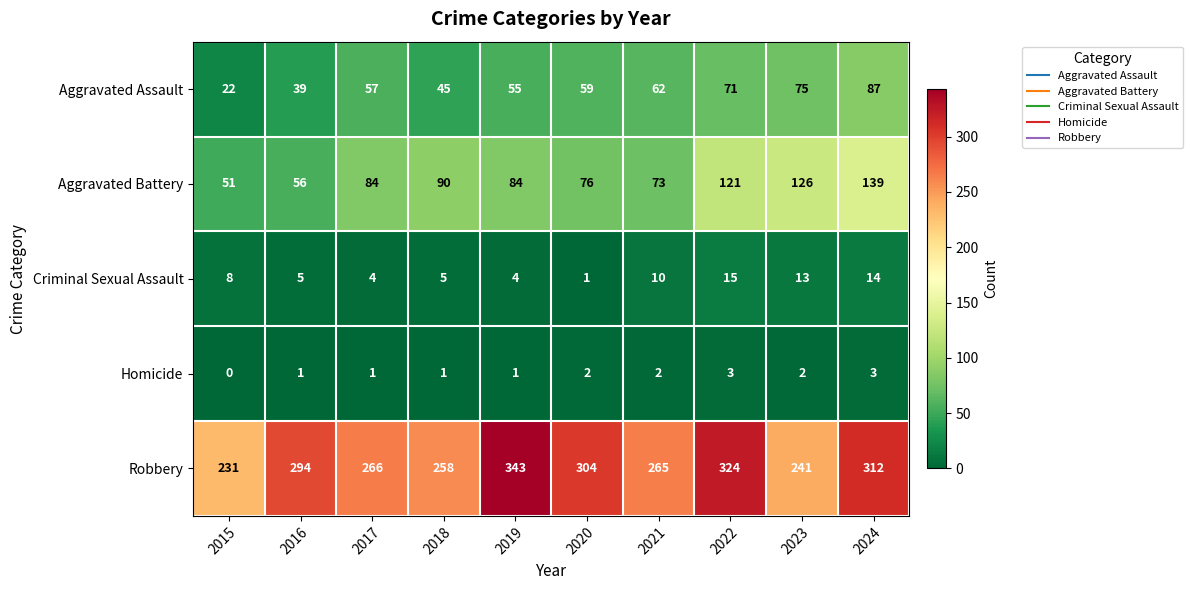

What is the difference between the maximum and minimum values in the Homicide series?

3